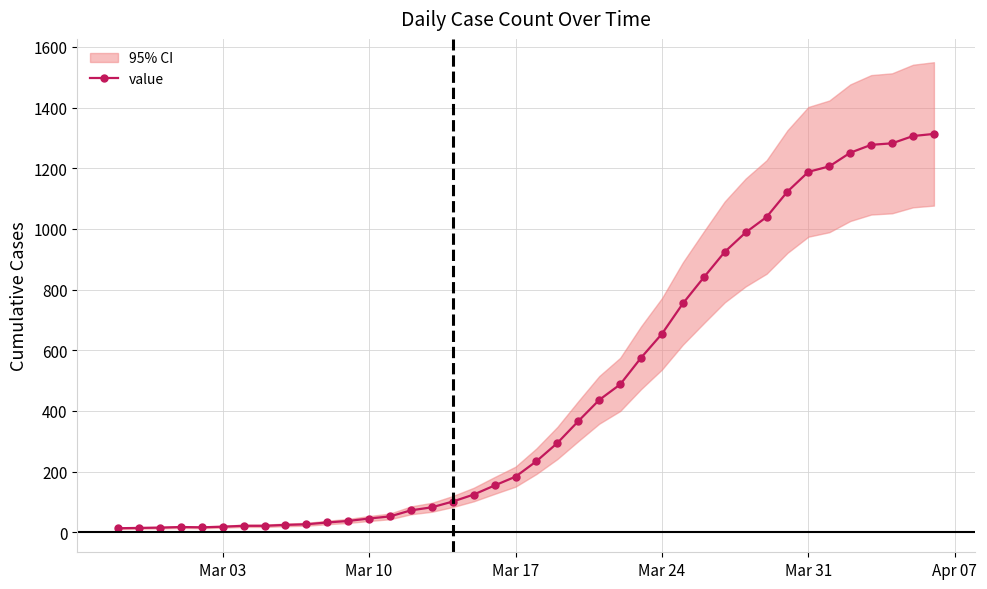

What is the maximum value for value?

1313